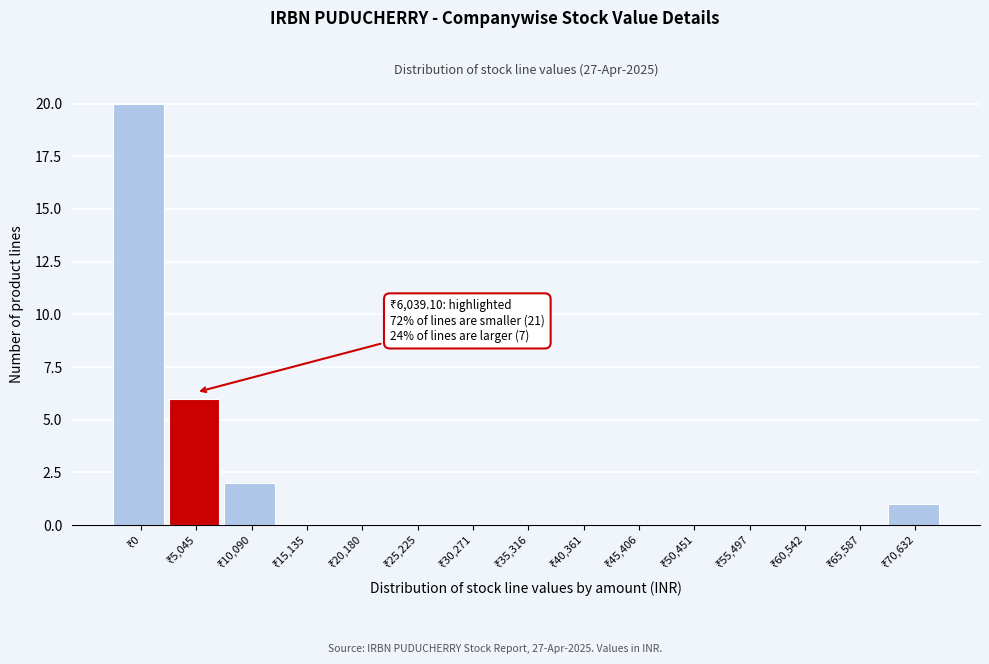

What is the greatest value displayed?

20